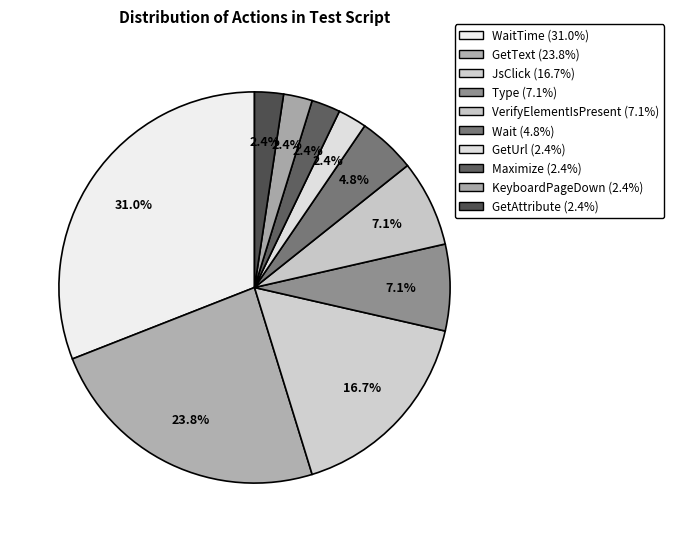

Count the number of slices in the pie.

10